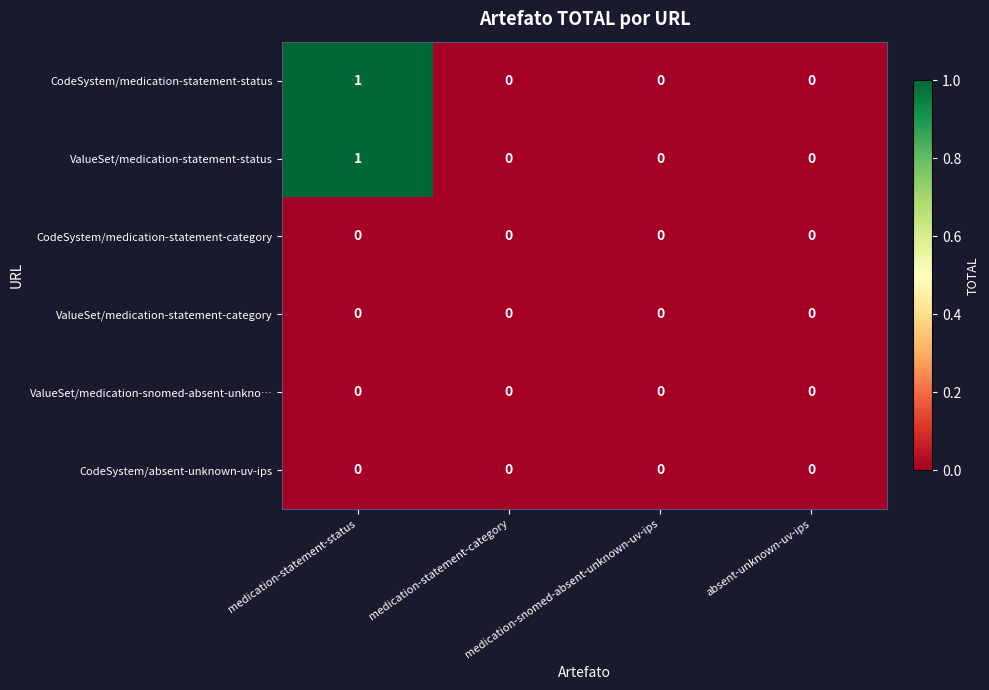

Rank the series by their maximum value, from highest to lowest.

CodeSystem/medication-statement-status, ValueSet/medication-statement-status, CodeSystem/medication-statement-category, ValueSet/medication-statement-category, ValueSet/medication-snomed-absent-unkno…, CodeSystem/absent-unknown-uv-ips